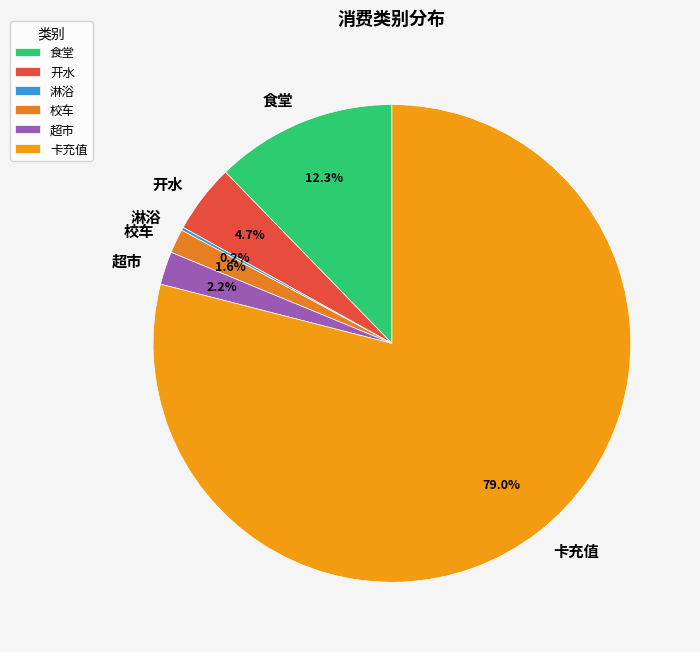

Is it true that 超市 is 2% of the pie?

True